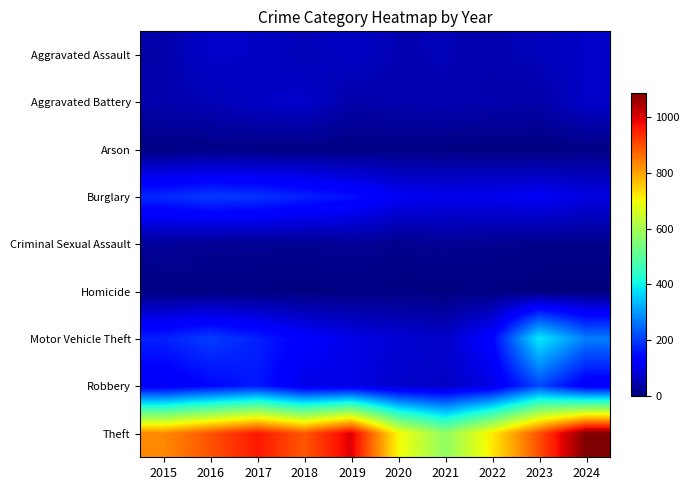

Reading left to right, extract all data points from this chart.

Aggravated Assault: 2015=42	2016=72	2017=67	2018=54	2019=68	2020=50	2021=52	2022=47	2023=56	2024=70
Aggravated Battery: 2015=45	2016=53	2017=67	2018=73	2019=41	2020=46	2021=50	2022=45	2023=41	2024=71
Arson: 2015=7	2016=8	2017=7	2018=7	2019=5	2020=7	2021=4	2022=3	2023=2	2024=7
Burglary: 2015=180	2016=199	2017=192	2018=171	2019=153	2020=115	2021=106	2022=108	2023=117	2024=95
Criminal Sexual Assault: 2015=27	2016=21	2017=20	2018=18	2019=23	2020=14	2021=20	2022=17	2023=12	2024=12
Homicide: 2015=5	2016=4	2017=4	2018=3	2019=4	2020=5	2021=3	2022=6	2023=1	2024=2
Motor Vehicle Theft: 2015=172	2016=201	2017=171	2018=129	2019=100	2020=82	2021=70	2022=136	2023=388	2024=270
Robbery: 2015=112	2016=140	2017=163	2018=99	2019=99	2020=72	2021=67	2022=97	2023=214	2024=114
Theft: 2015=829	2016=894	2017=961	2018=888	2019=996	2020=704	2021=572	2022=719	2023=898	2024=1088